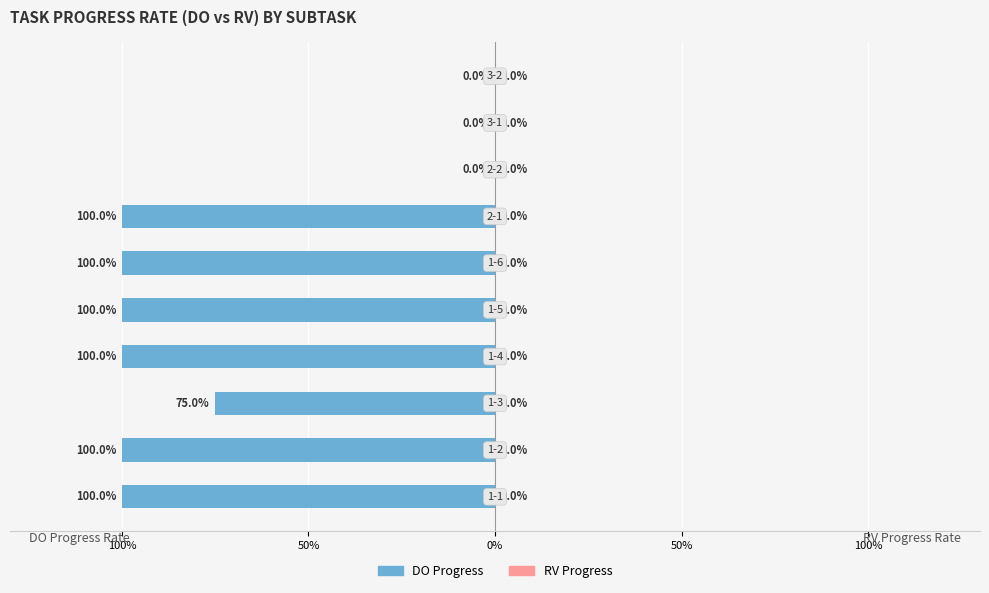

Are the bars horizontal?

Yes